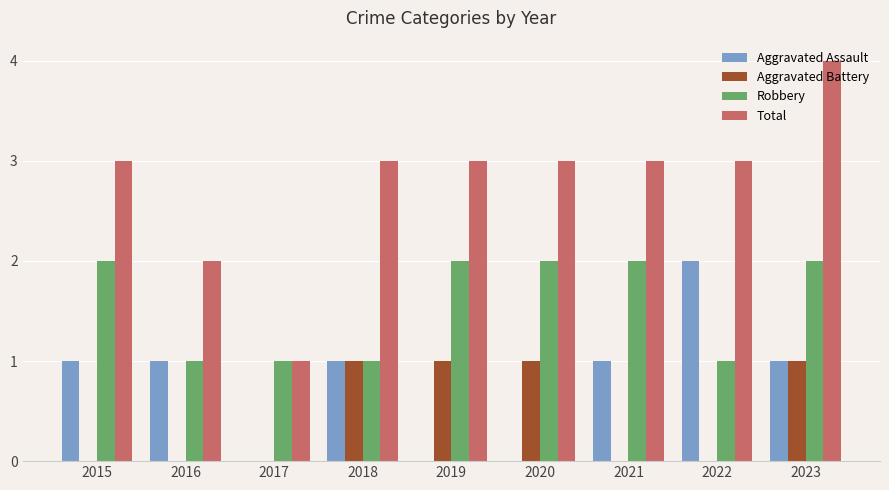

Reading left to right, extract all data points from this chart.

Aggravated Assault: 1	1	0	1	0	0	1	2	1
Aggravated Battery: 0	0	0	1	1	1	0	0	1
Robbery: 2	1	1	1	2	2	2	1	2
Total: 3	2	1	3	3	3	3	3	4